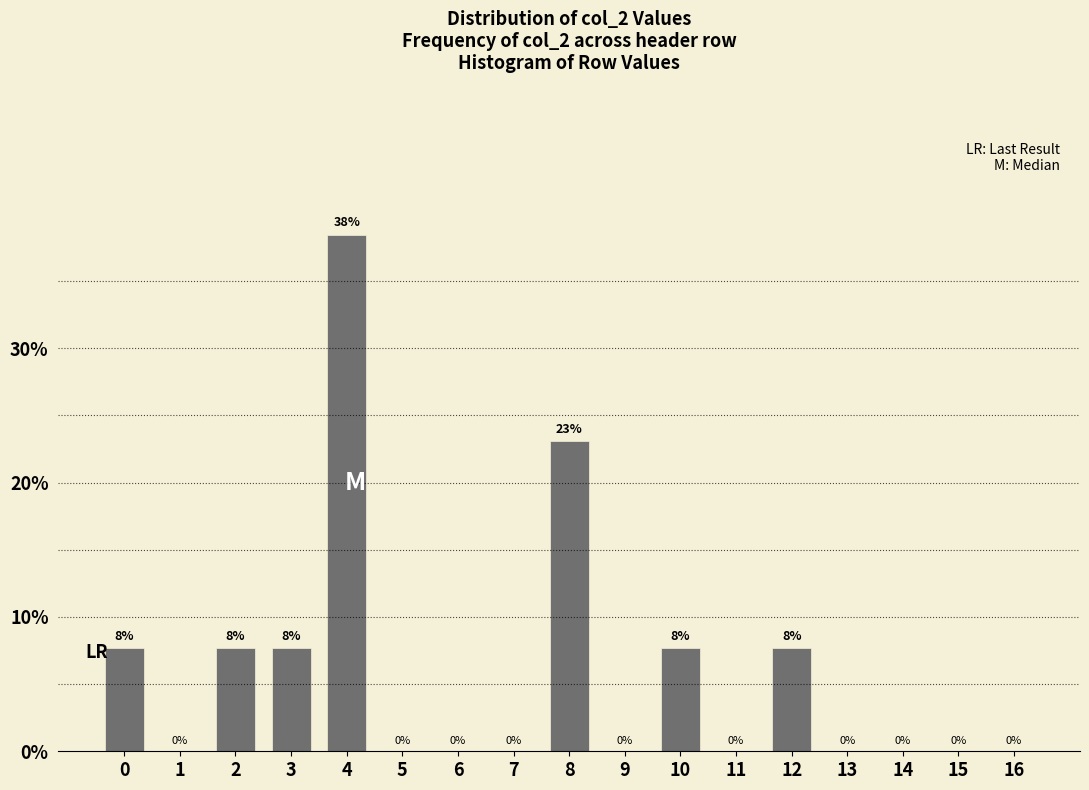

Which has a higher value, 8 or 0?

8